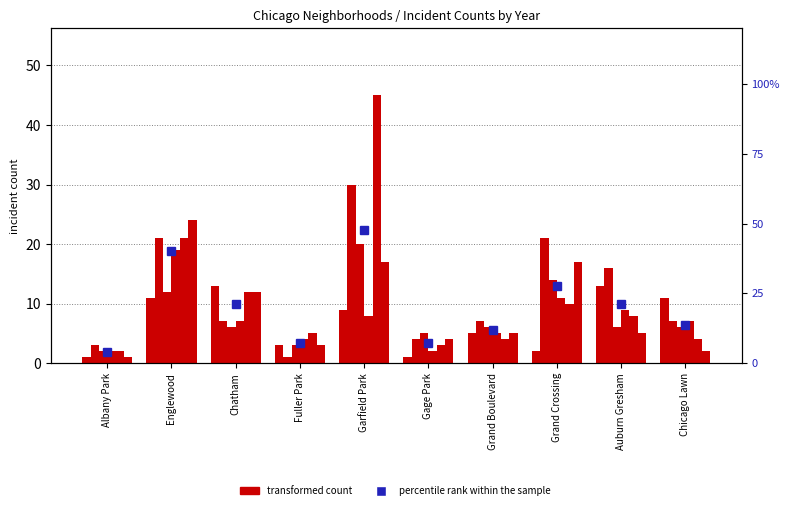

The chart shows a value of 11.9 at Grand Boulevard. True or false?

True